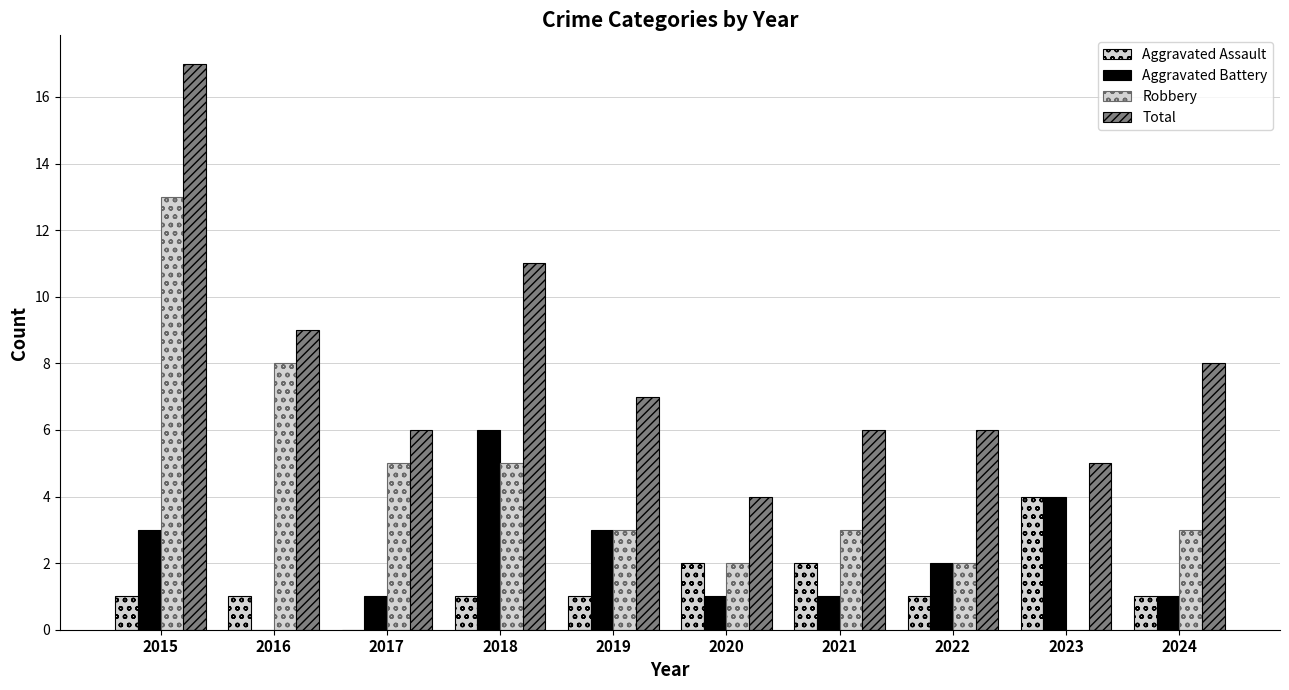

Are the bars grouped side by side (vs. stacked)?

Yes